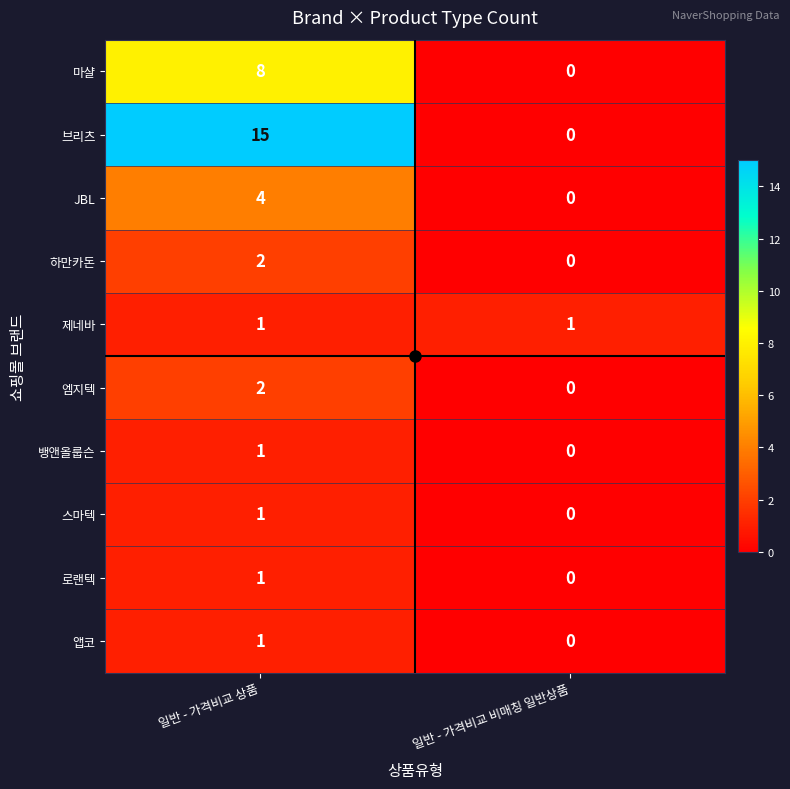

What is the average value of the 브리츠 series?

8